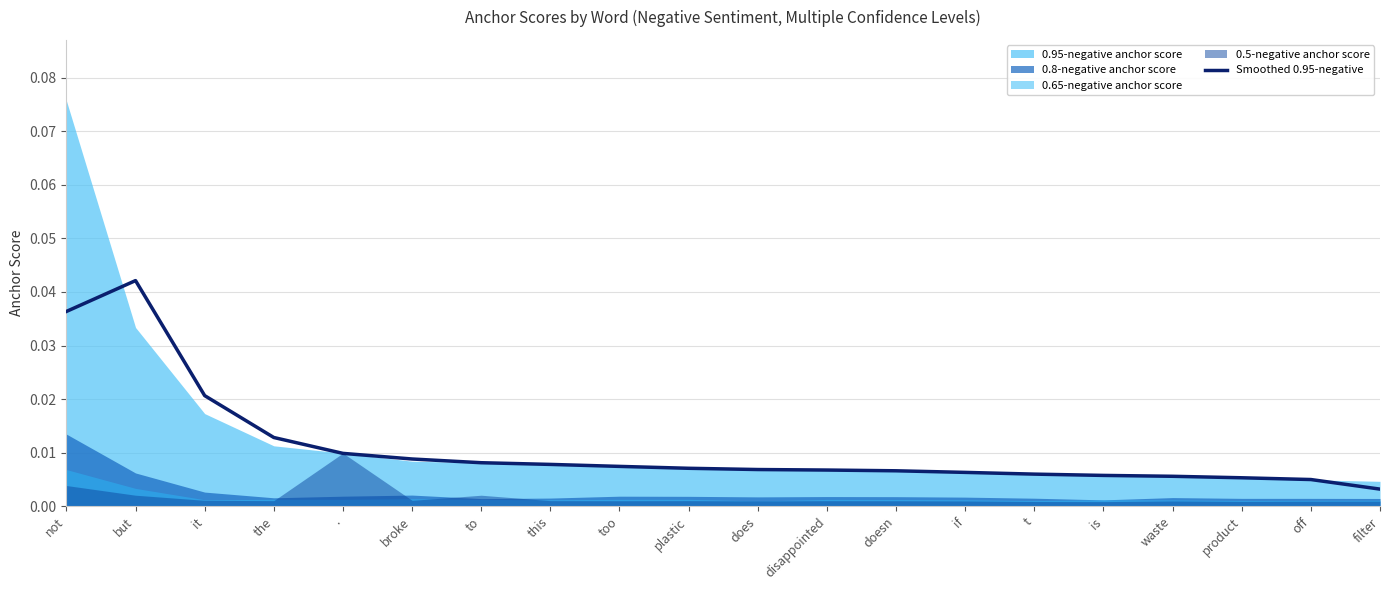

The value at . is 0.0. True or false?

False